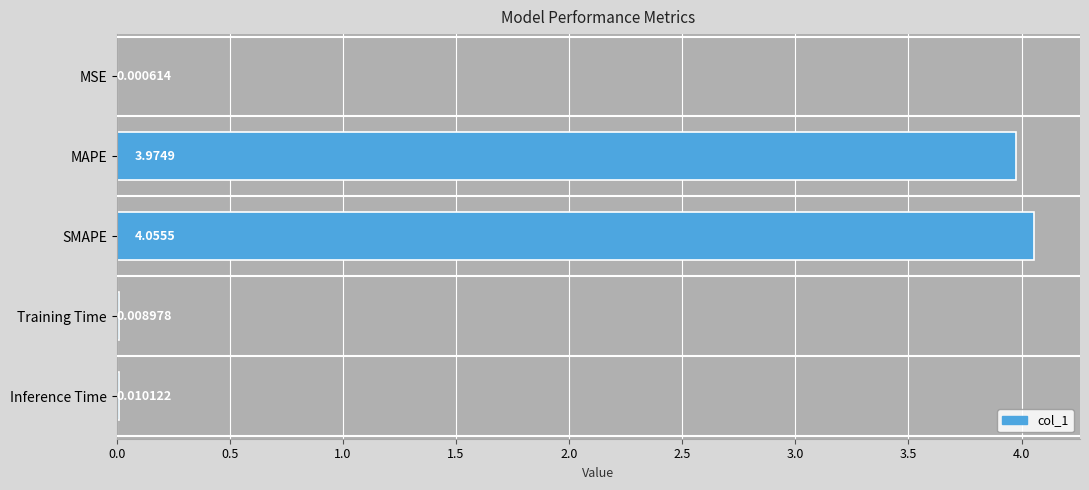

What is the sum of all values?

8.1